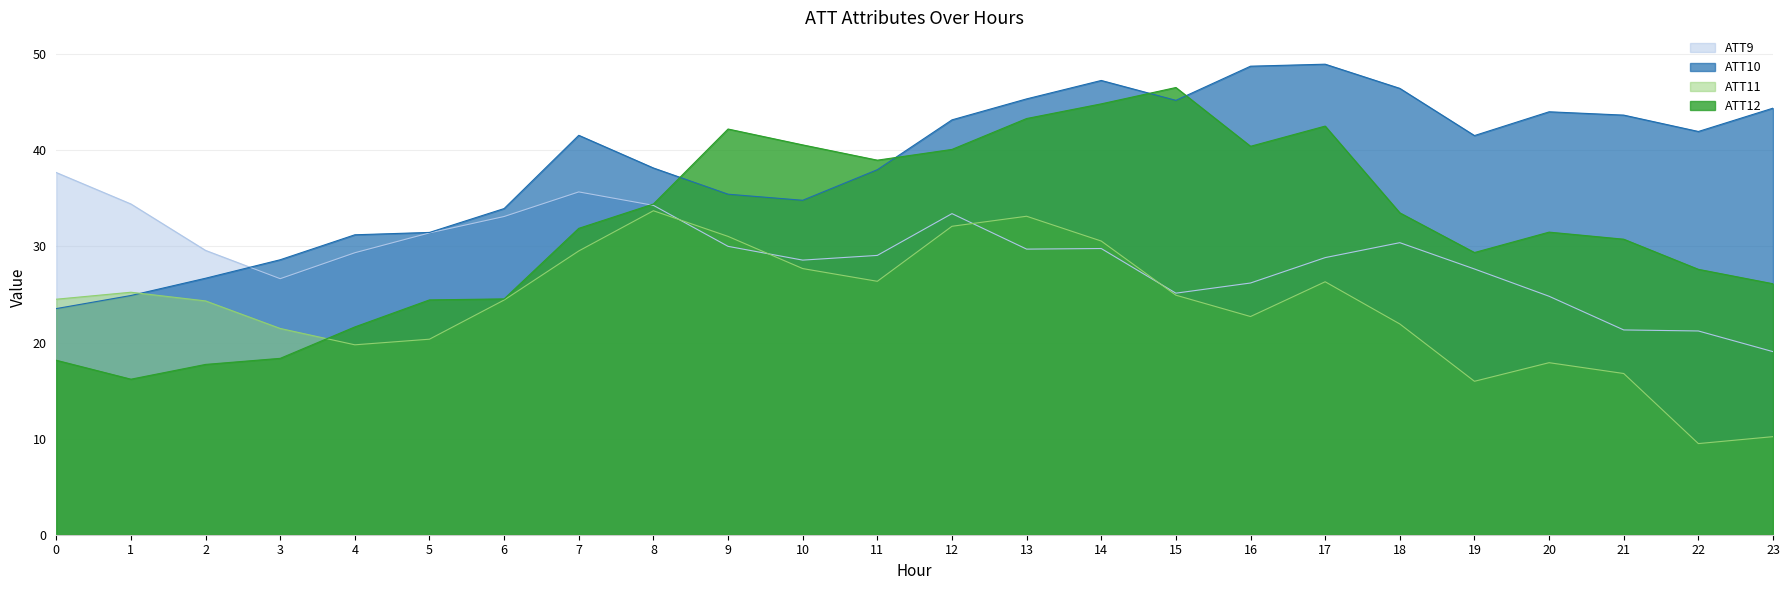

Does the chart have visible grid lines?

Yes